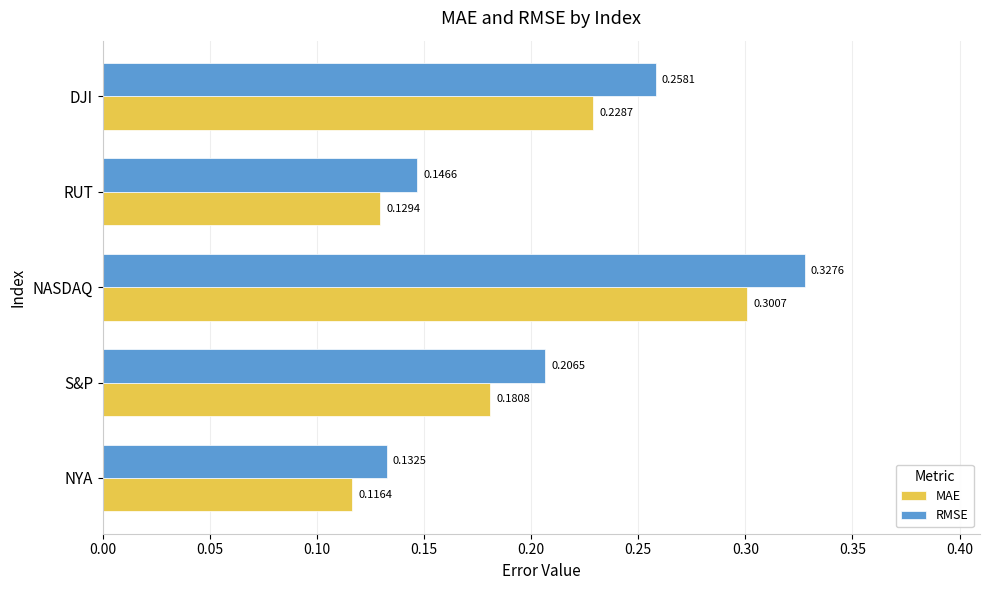

Between S&P and DJI, which series saw the biggest shift?

RMSE